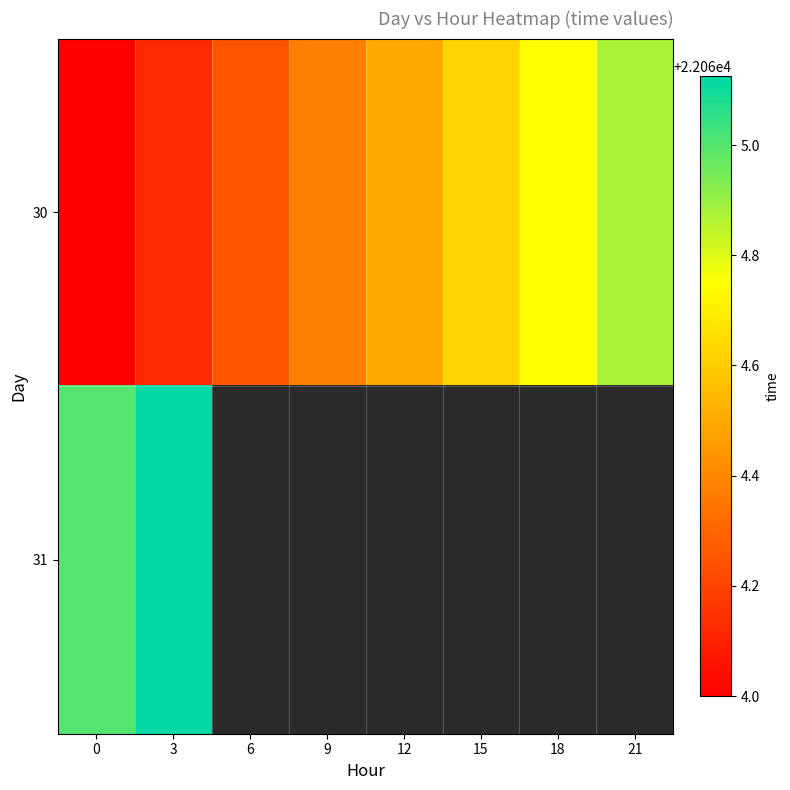

What is the lowest value of the 31 series?

22065.0